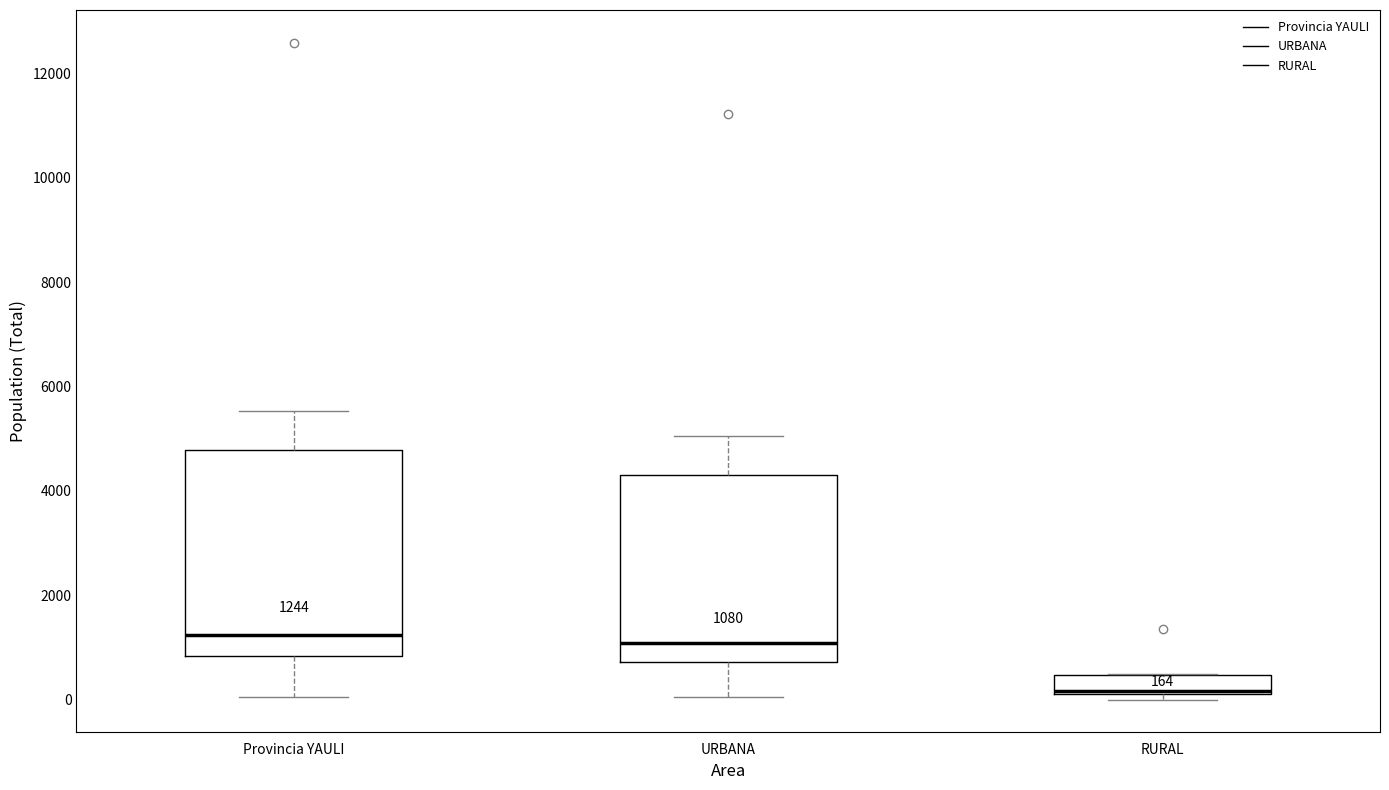

Which box is the tallest, from its lower edge to its upper edge?

Provincia YAULI